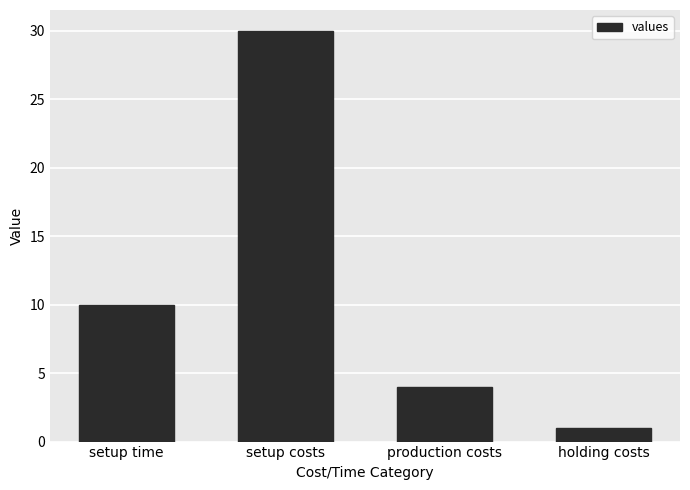

How many data points does each series have?

4